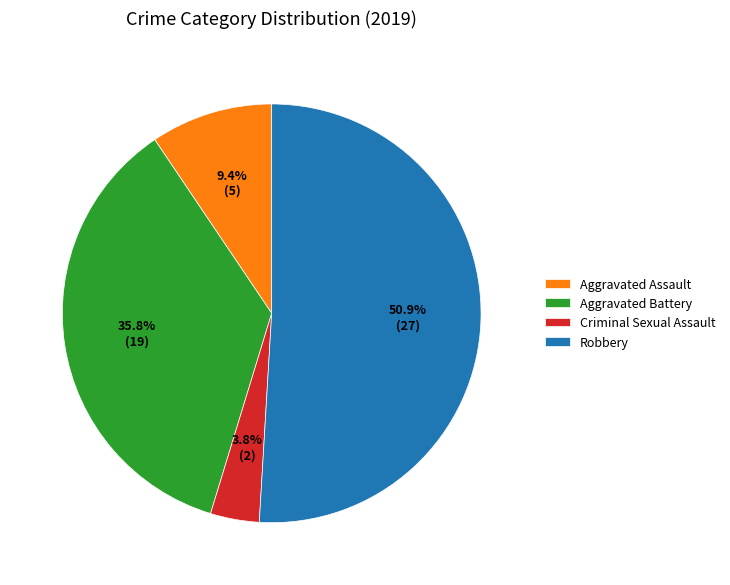

How many slices are in this pie chart?

4